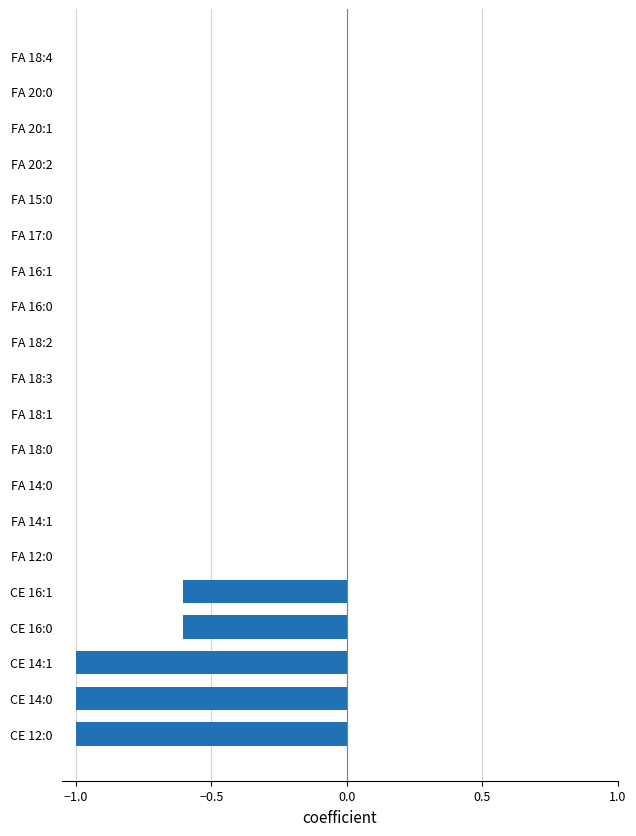

The chart shows a value of -1.0 at CE 14:1. True or false?

True